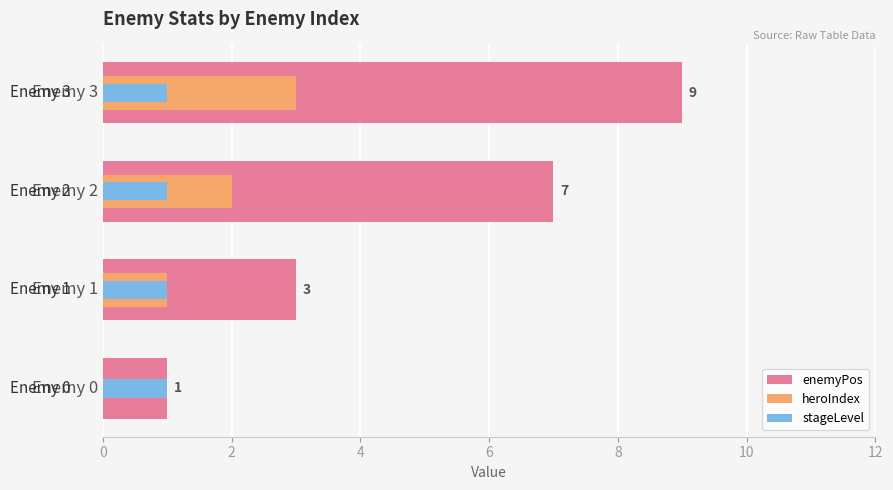

True or false: enemyPos has a value of 1.5 at Enemy 0.

False